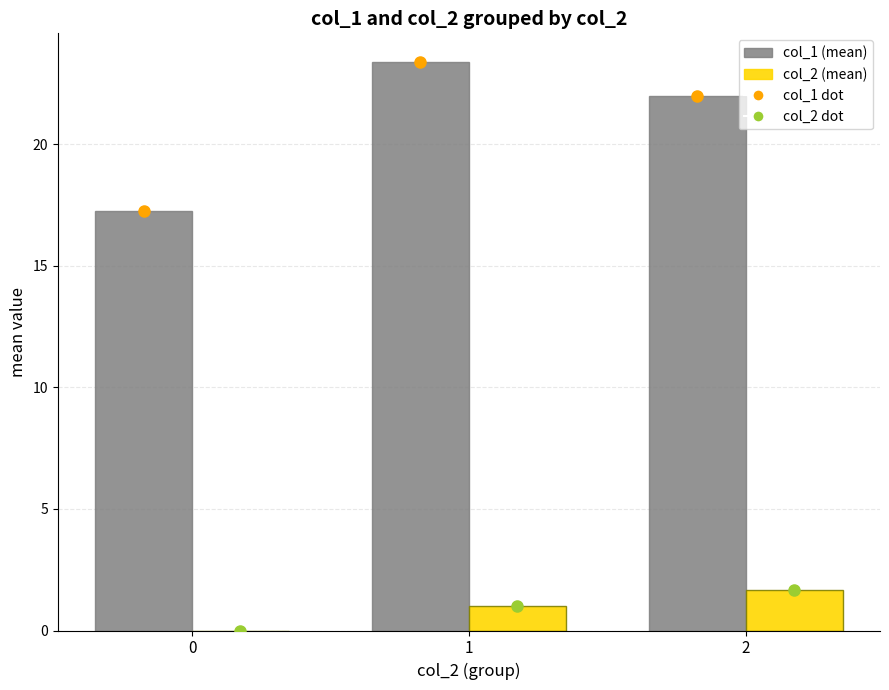

What is the total value across all series at 1?

24.4